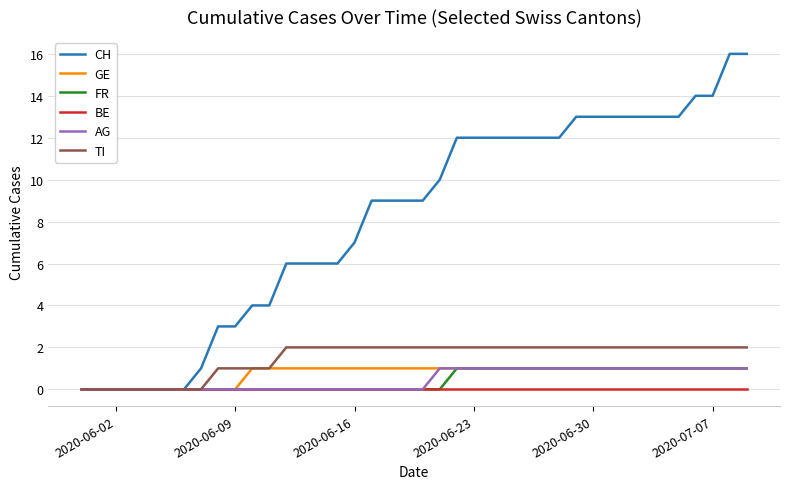

What is the maximum value for CH?

16